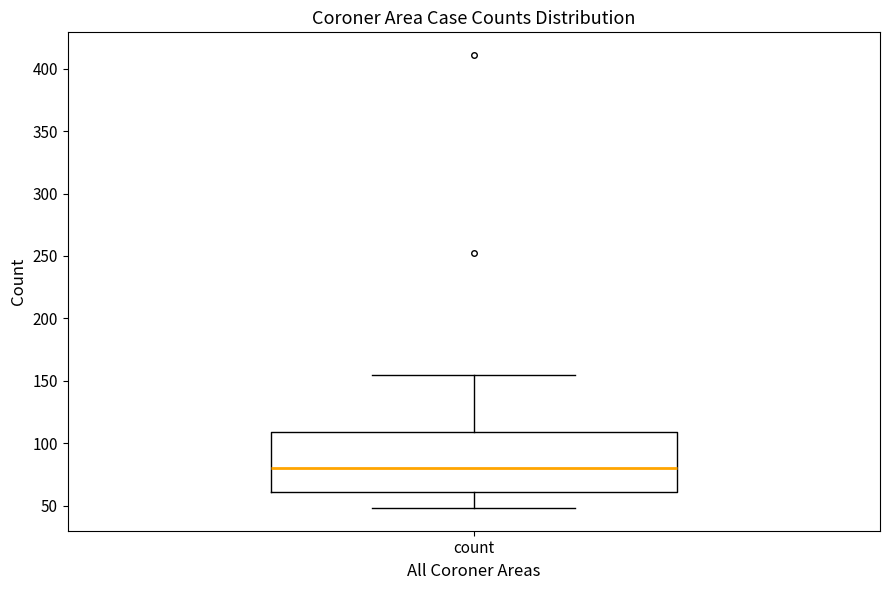

Where does the upper whisker of the box for count end on the y-axis? The values are not printed on the chart, so give them approximately, as read against the axis.

155